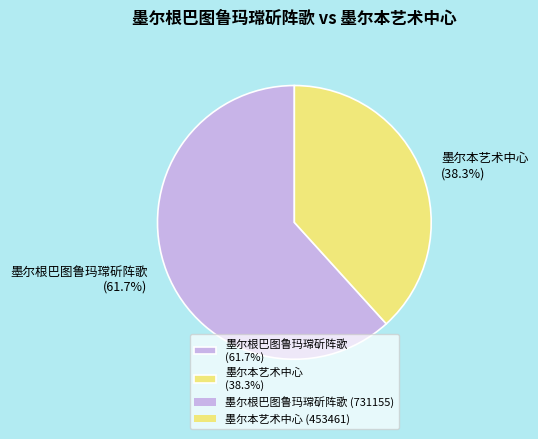

Count the number of slices in the pie.

2